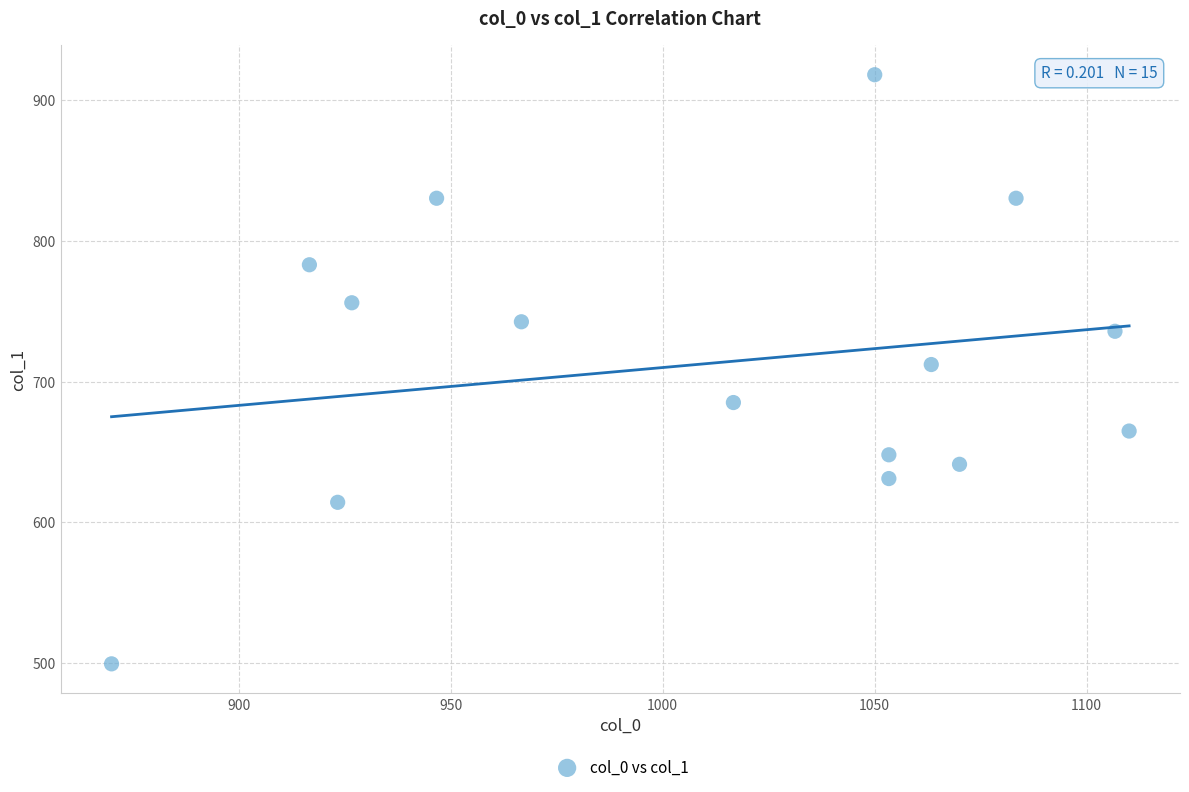

What is the range of X values (max minus min)?

240.0